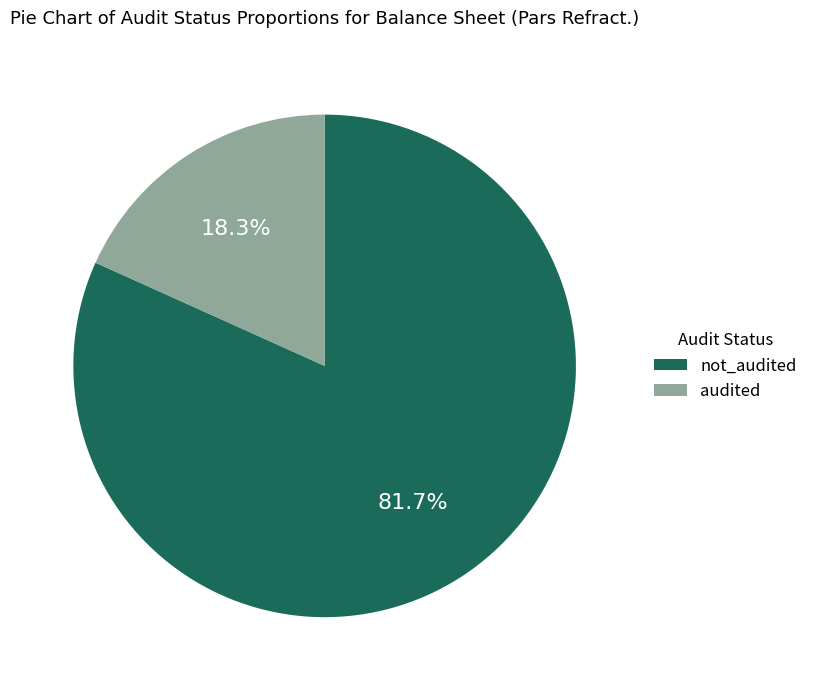

Combined, do audited and not_audited account for over 50%?

Yes